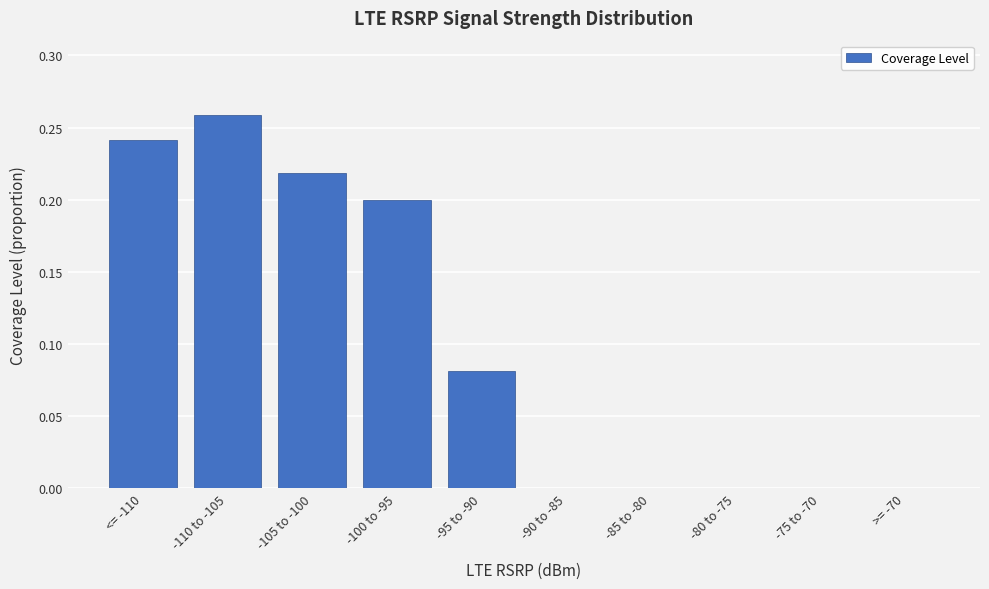

True or false: the data shows 0.3 at -100 to -95.

False